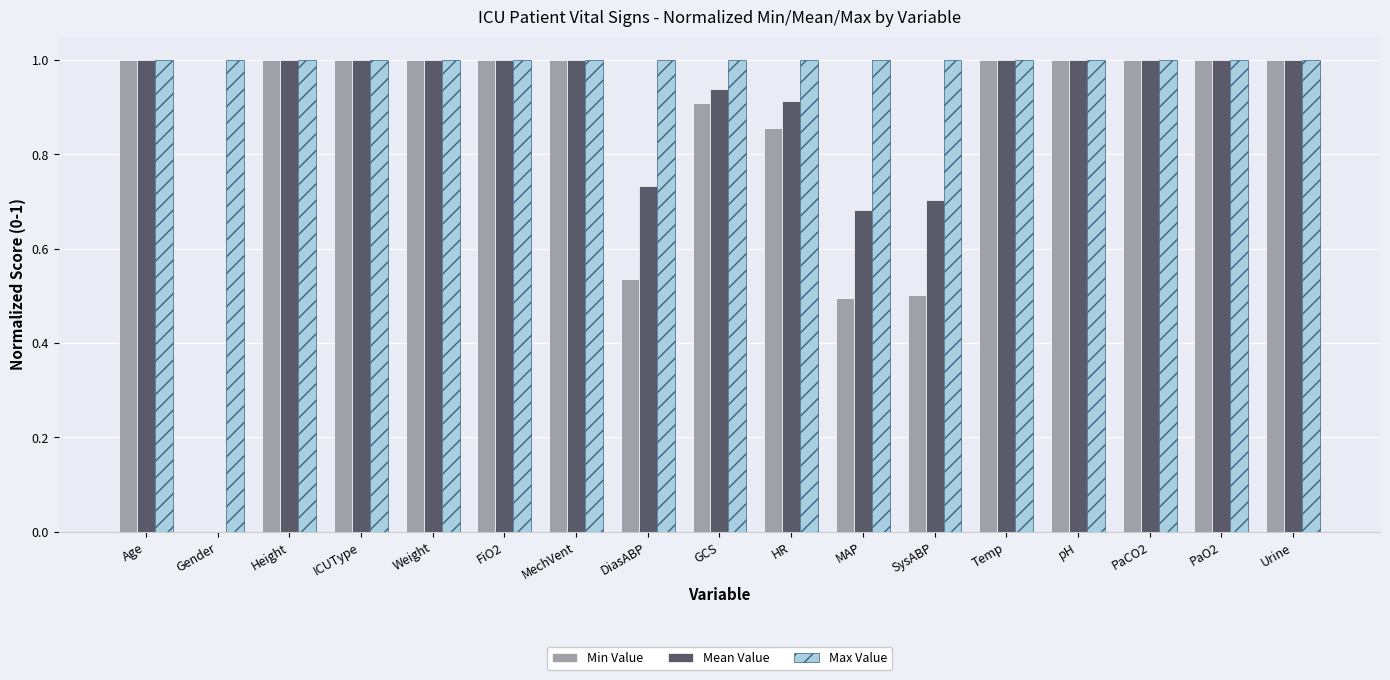

True or false: Mean Value has a value of 1.5 at MechVent.

False